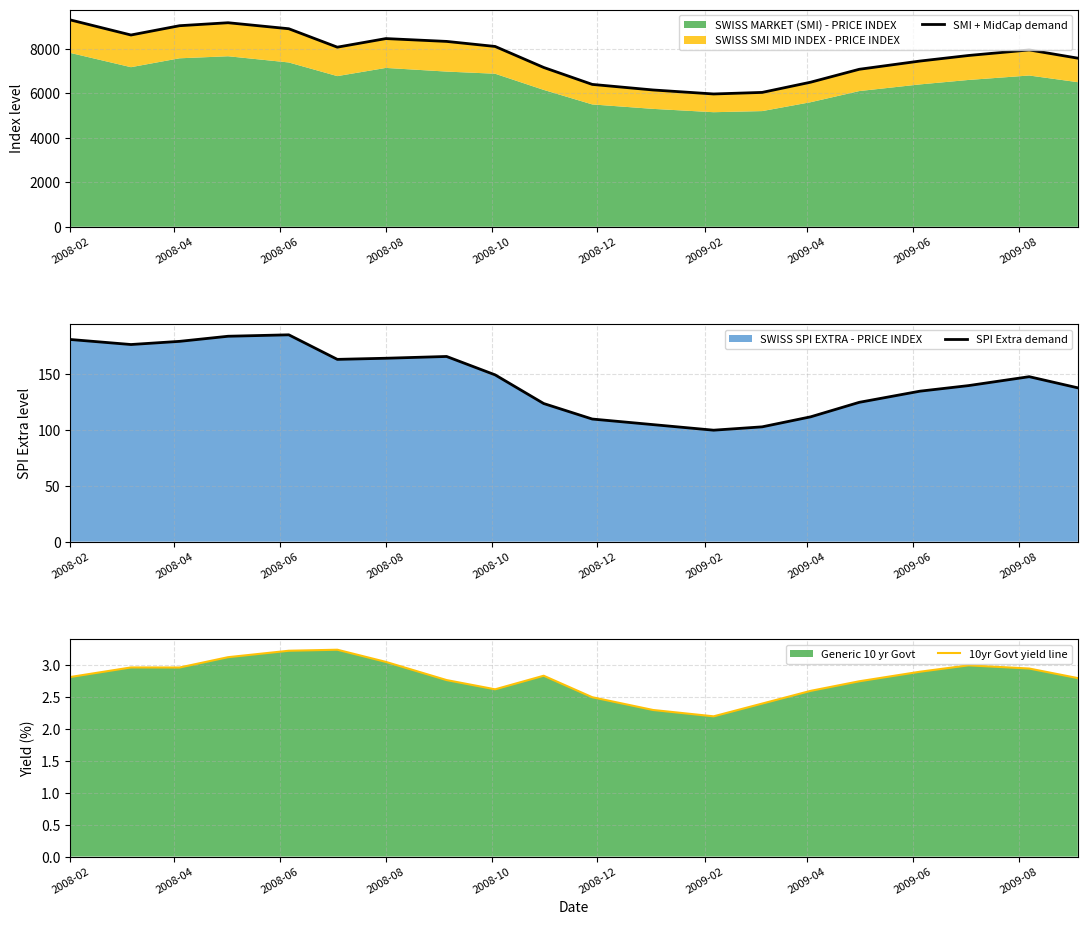

What is the average value of the SPI Extra demand series?

144.6